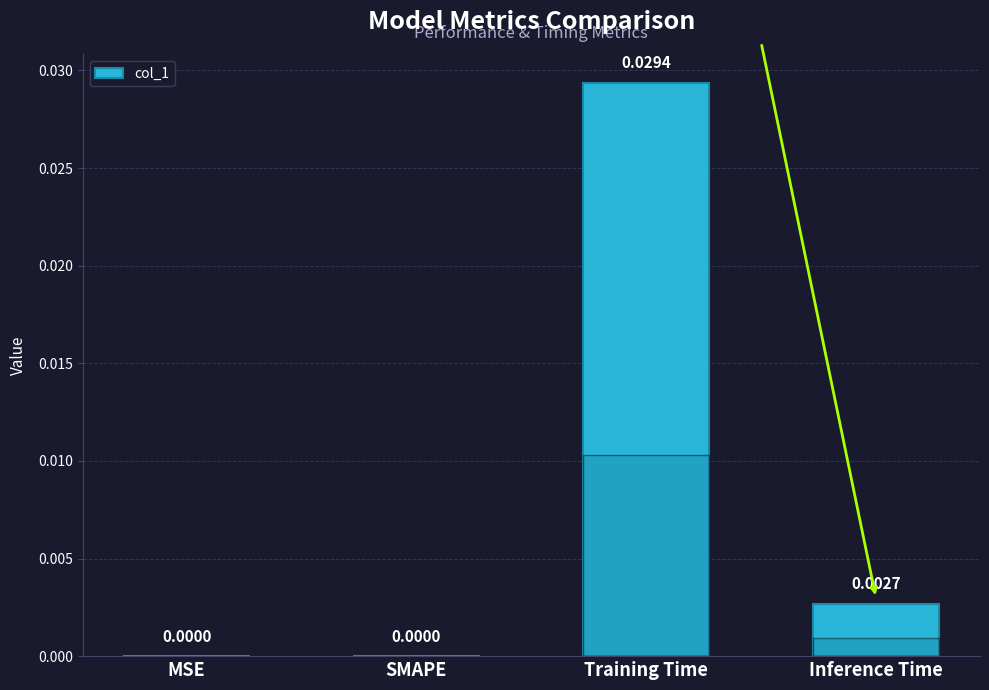

Between Inference Time and Training Time, which is larger?

Training Time